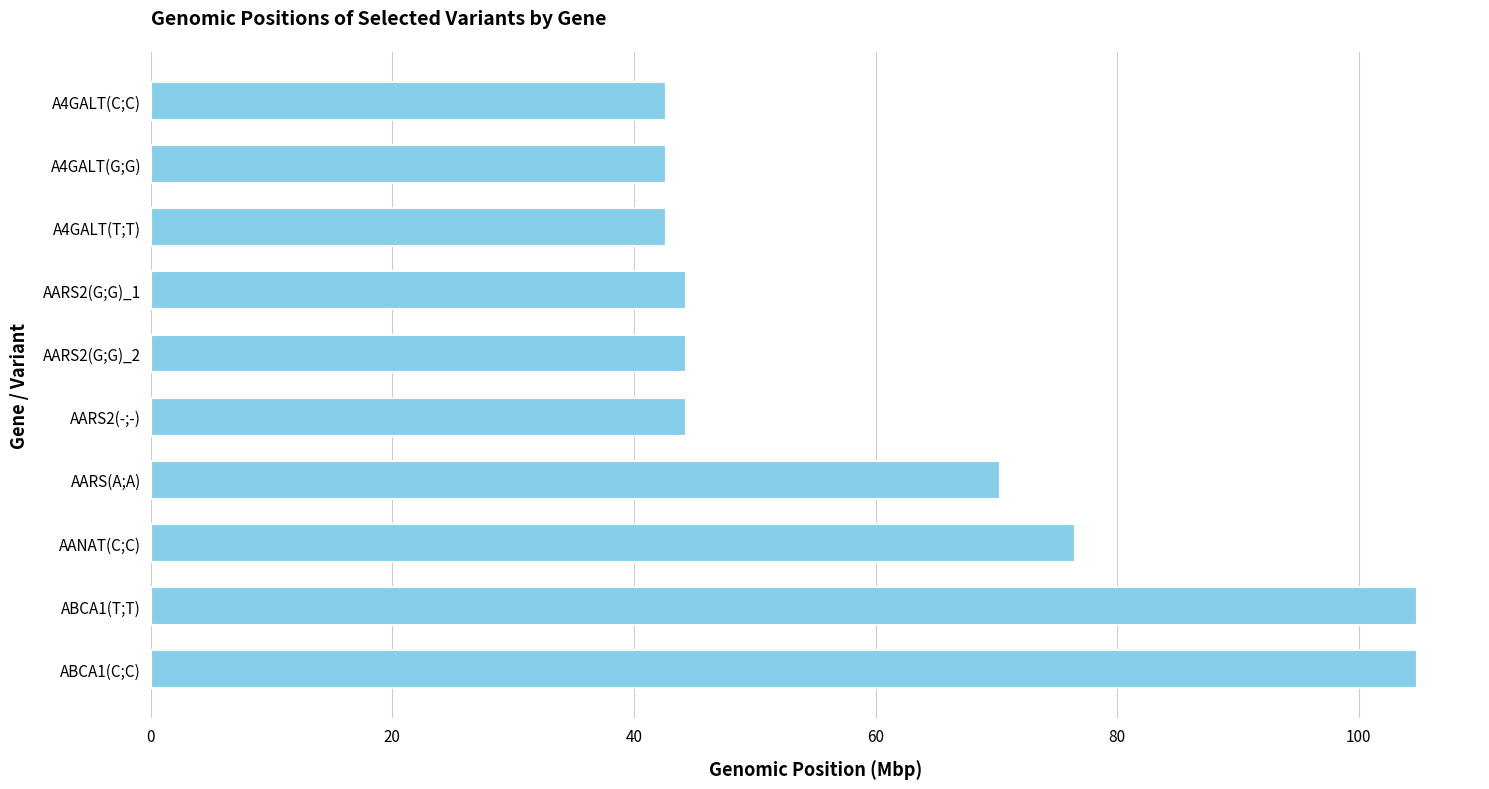

What is the ratio of the value at AANAT(C;C) to the value at A4GALT(C;C)?

1.8